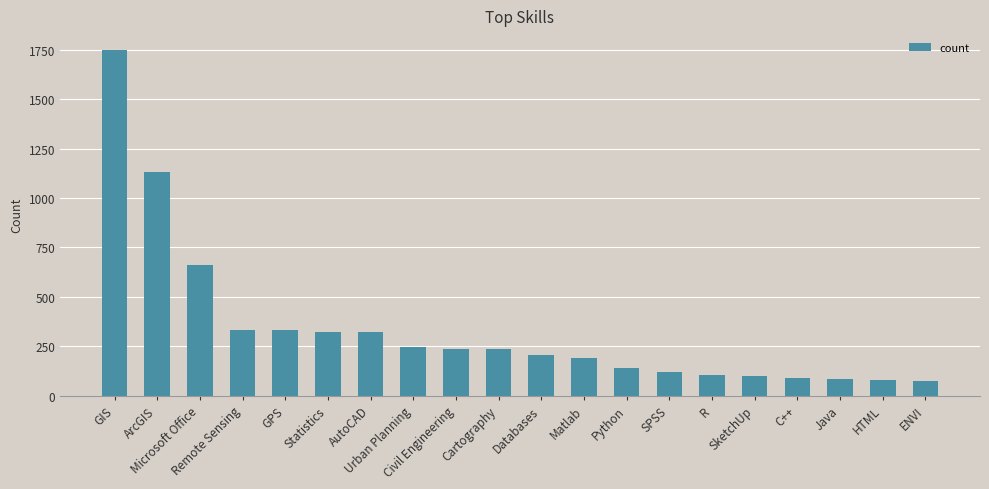

The chart shows a value of 1131 at ArcGIS. True or false?

True